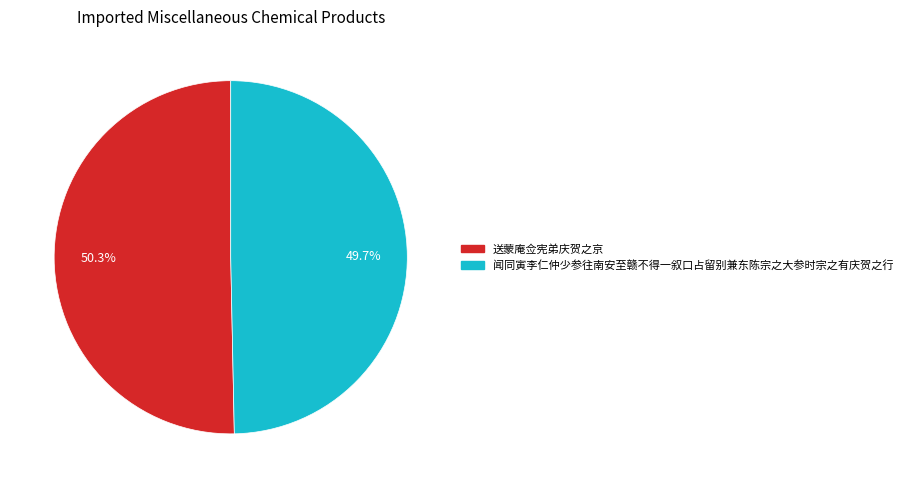

How many slices are in this pie chart?

2